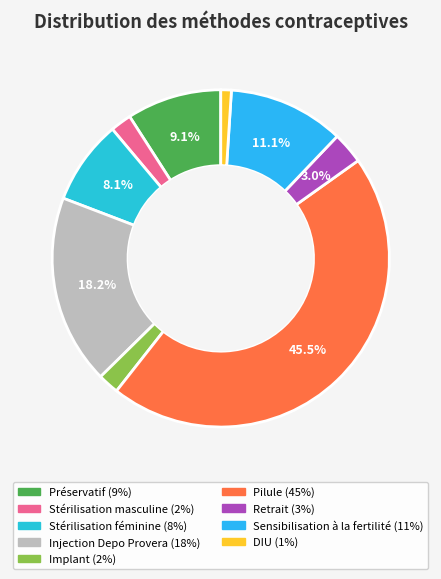

The DIU slice represents 1% of the pie. True or false?

True